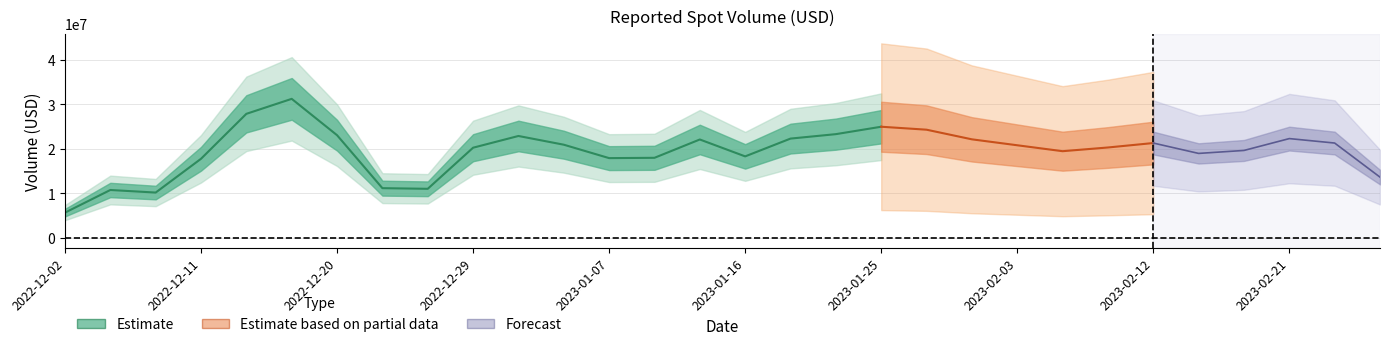

What is the sum of the values at 2023-02-21 and 2023-01-04?

40789107.3